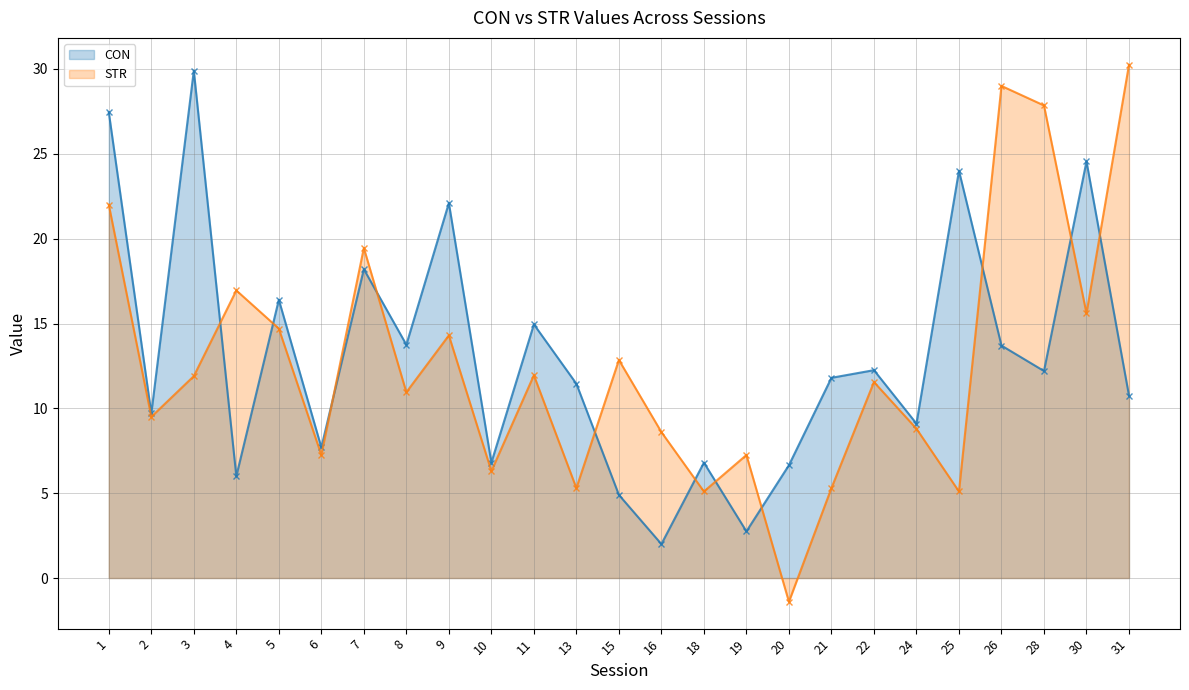

The CON series shows 7.7 at 6. True or false?

True